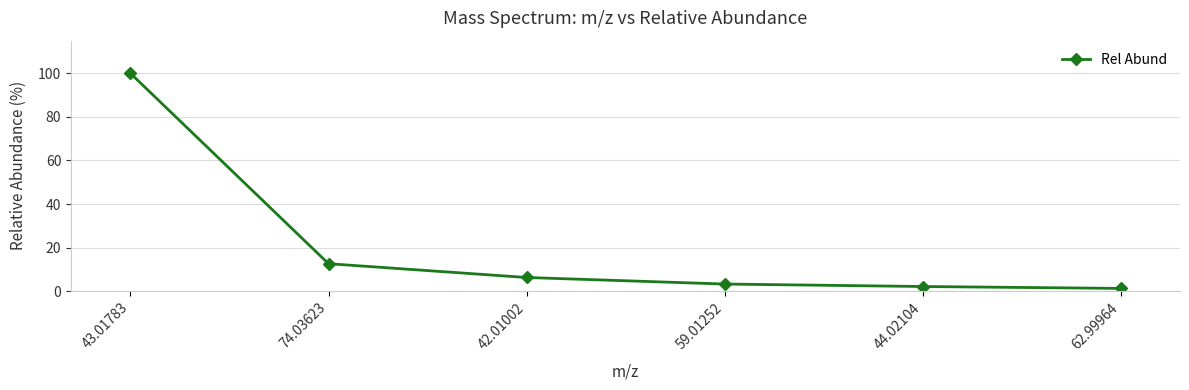

Reading left to right, transcribe all the data shown in this chart.

100.0	12.6	6.3	3.3	2.1	1.3